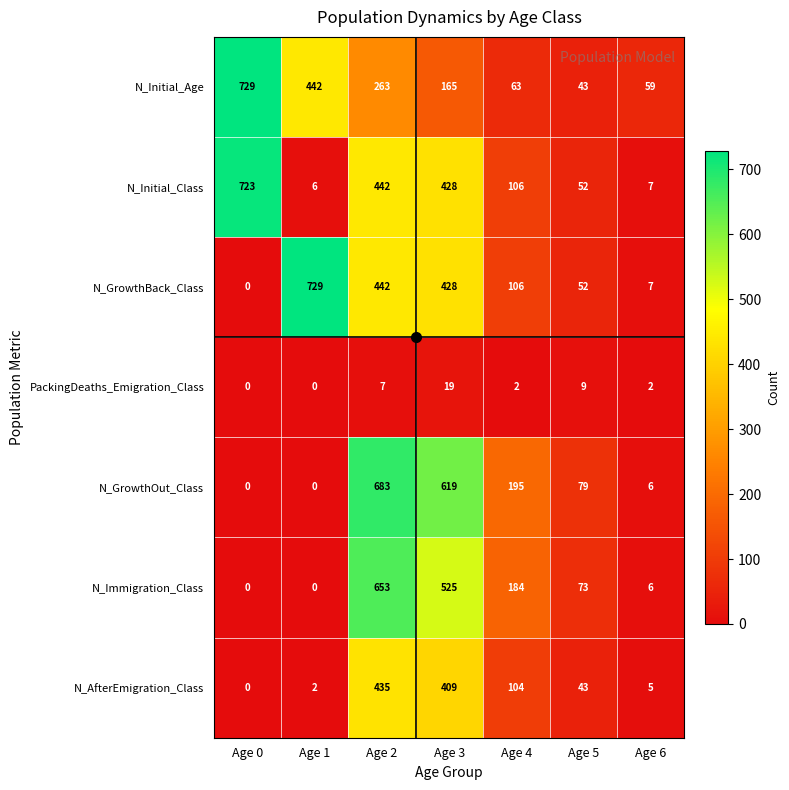

What is the average value of the N_GrowthBack_Class series?

252